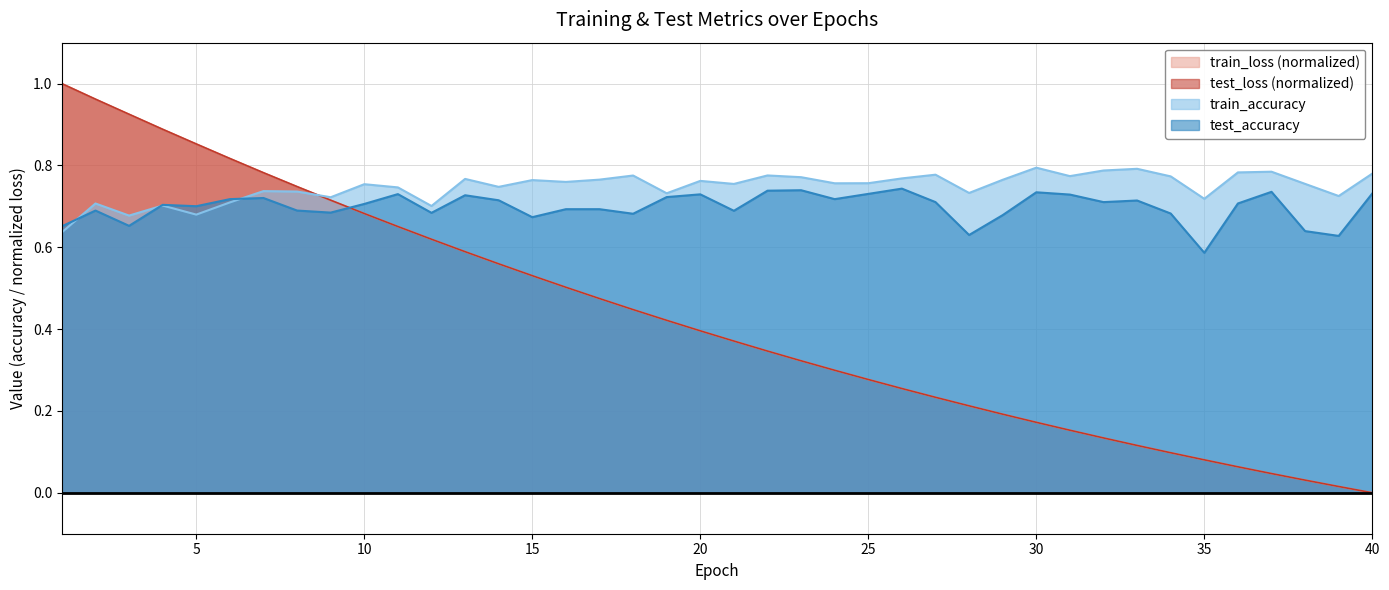

Between which two adjacent categories do train_accuracy and test_accuracy first intersect?

1 and 2